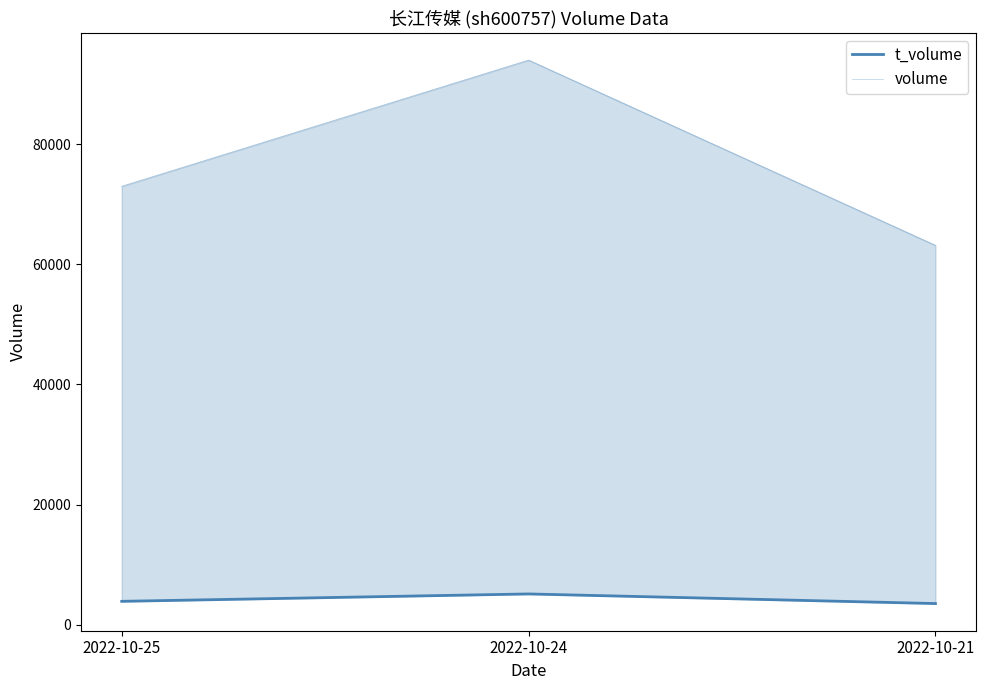

Which series has the largest range (max minus min)?

volume